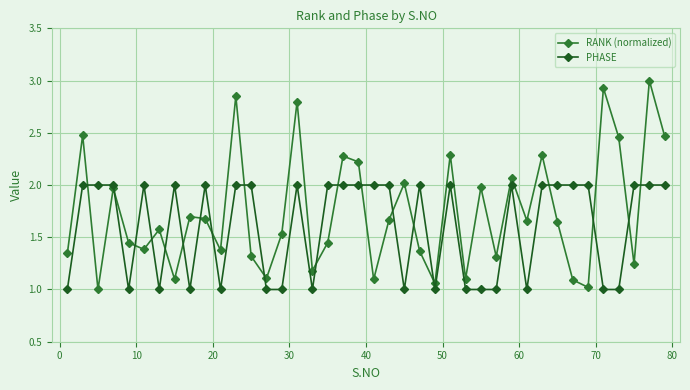

How many PHASE values are between 1 and 2?

40